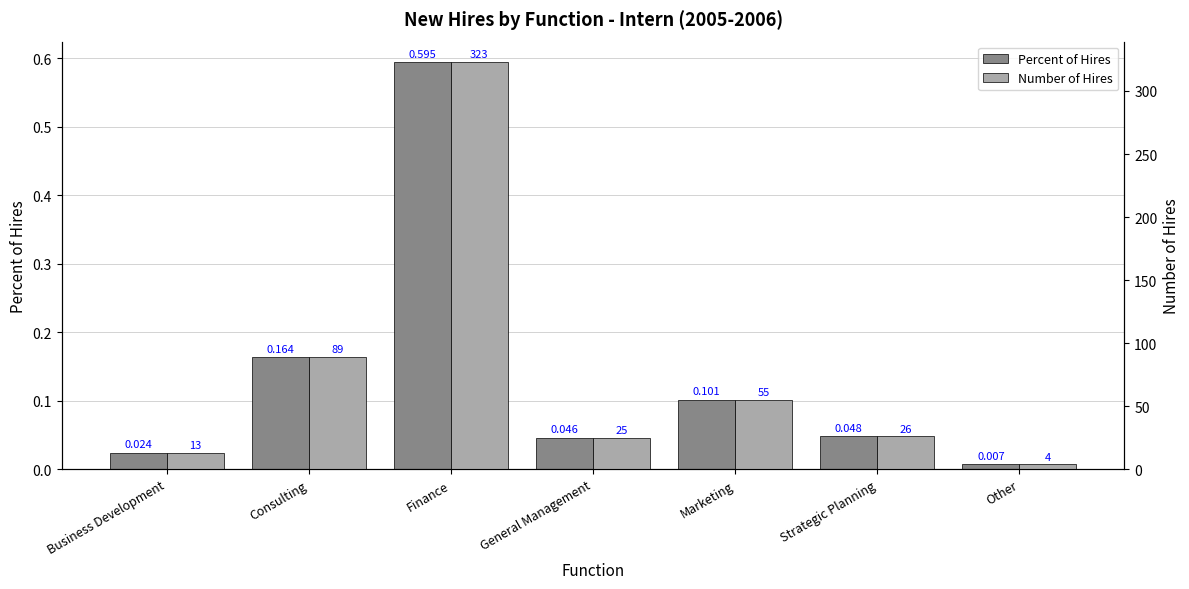

Reading left to right, list all the values displayed in this chart.

Percent of Hires: Business Development=0.0	Consulting=0.2	Finance=0.6	General Management=0.0	Marketing=0.1	Strategic Planning=0.0	Other=0.0
Number of Hires: Business Development=13.0	Consulting=89.0	Finance=323.0	General Management=25.0	Marketing=55.0	Strategic Planning=26.0	Other=4.0